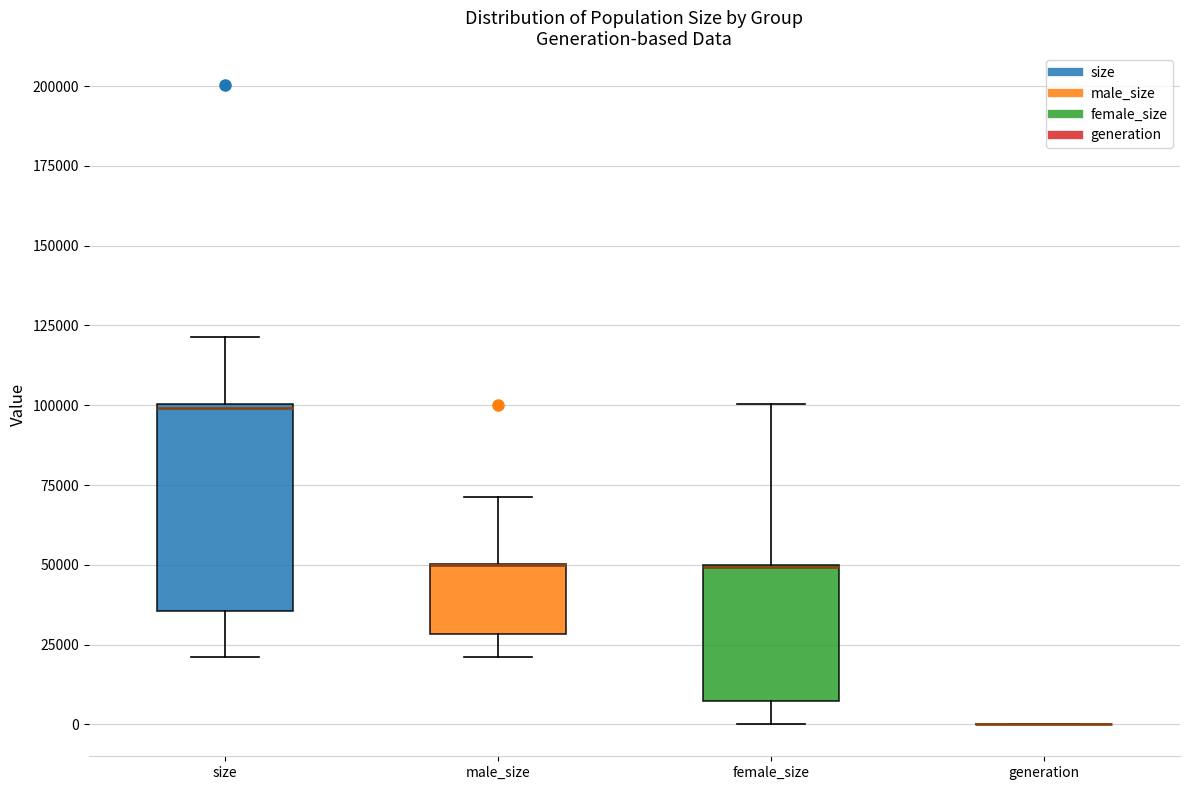

Reading left to right, transcribe this box plot: for each box, give where its median line is, the range the box spans, and where its two whiskers end, as read against the y-axis. The values are not printed on the chart, so give them approximately, as read against the axis.

size: median 100000, box 35000 to 100000, whiskers 20000 to 120000
male_size: median 50000 (drawn on the box's upper edge), box 30000 to 50000, whiskers 20000 to 70000
female_size: median 50000 (drawn on the box's upper edge), box 5000 to 50000, whiskers 0 to 100000
generation: box collapsed to a line at 0, whiskers 0 to 0